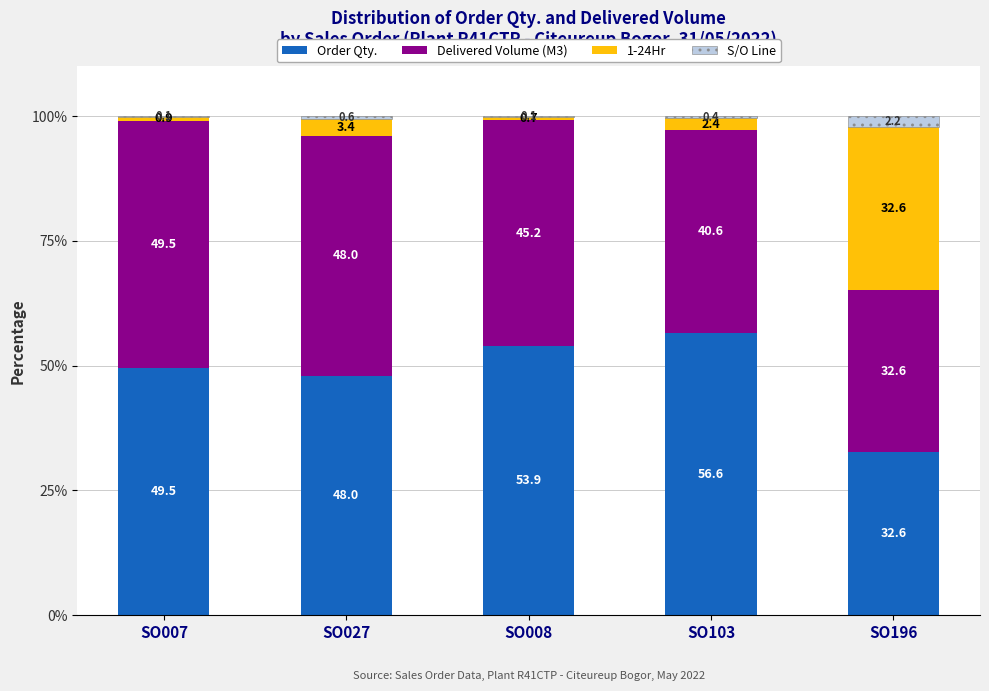

How many data points does each series have?

5